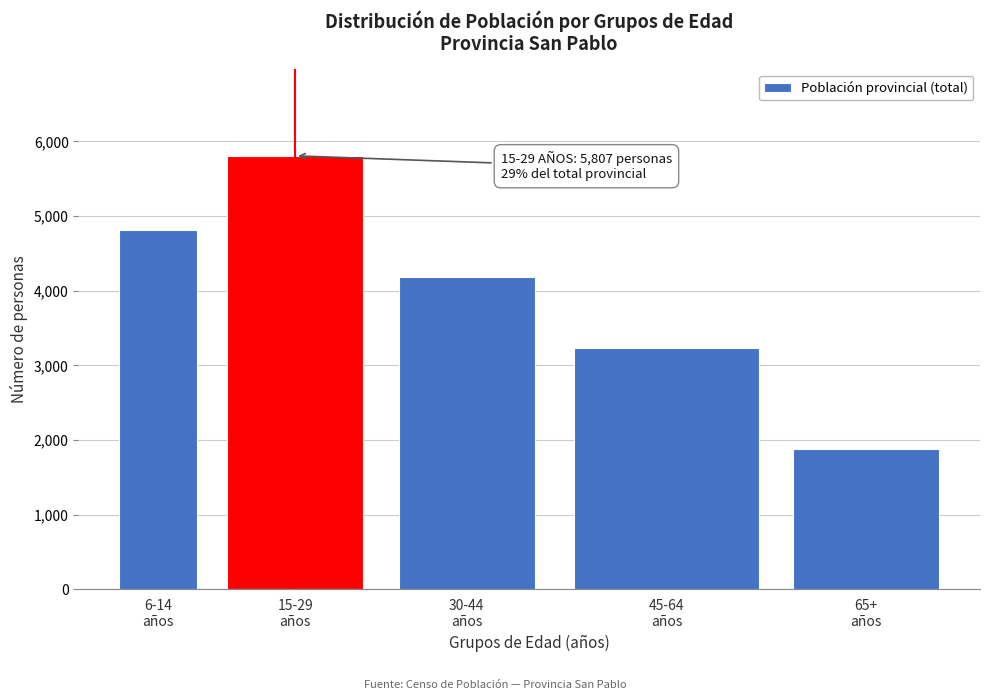

Reading left to right, extract all data points from this chart.

4807	5807	4185	3231	1880